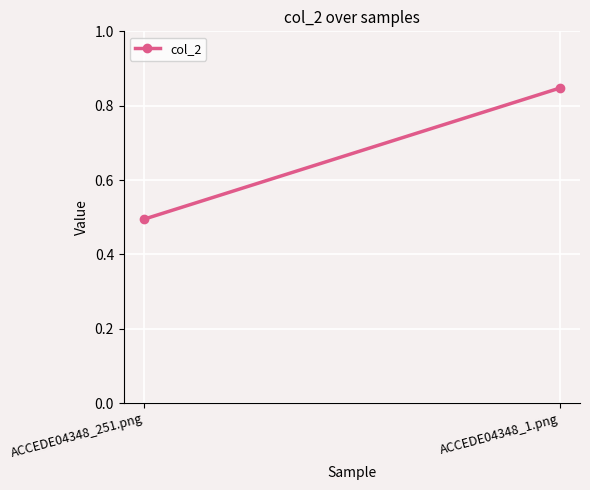

The chart shows a value of 0.8 at ACCEDE04348_1.png. True or false?

True